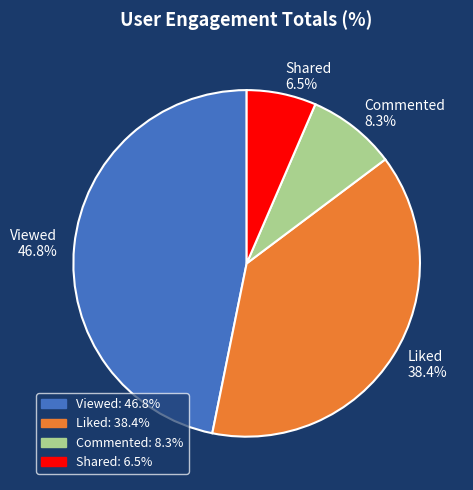

To the nearest percent, what percentage of the pie is Liked?

38%